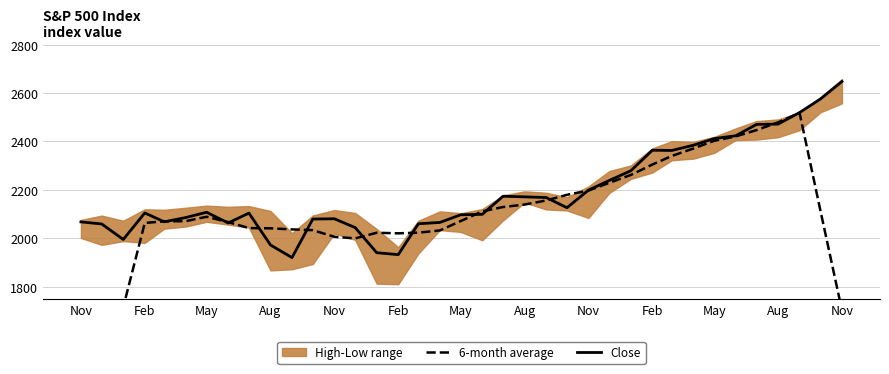

What is the total value across all series at Aug?

4167.7